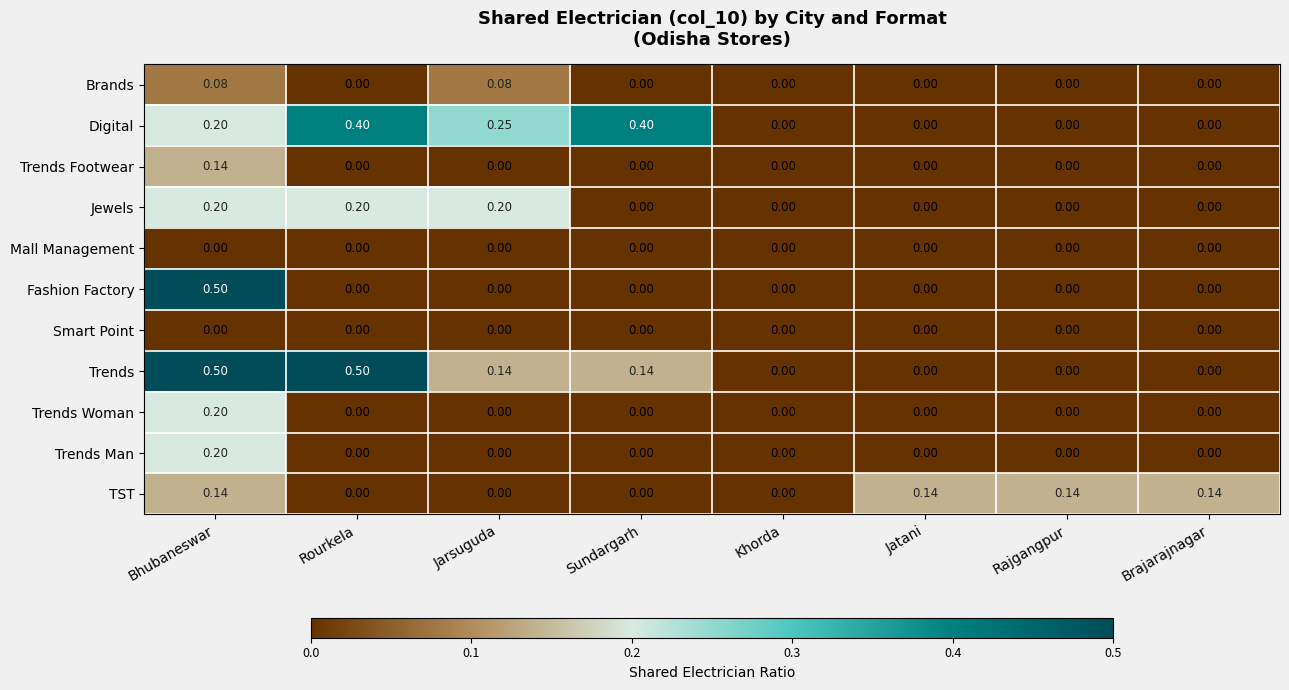

Which series changed the most between Bhubaneswar and Sundargarh?

Fashion Factory